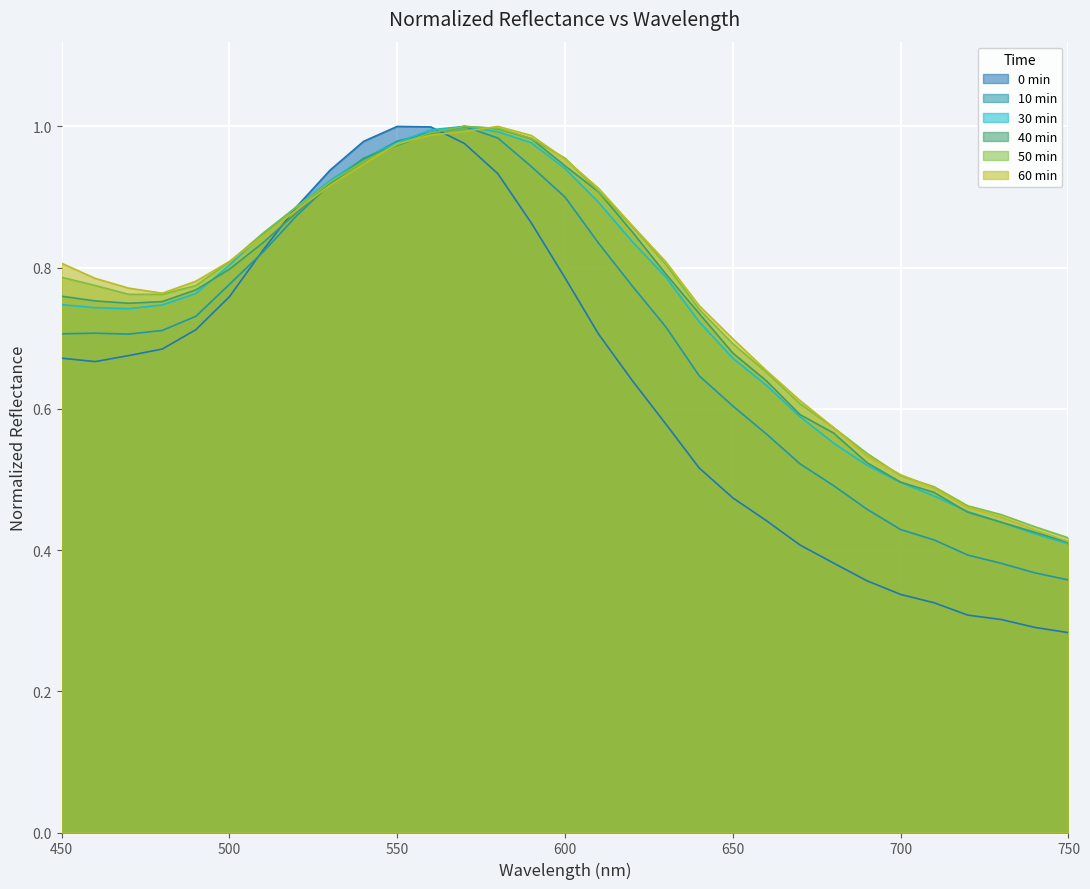

At which label is 60 min closest to 0?

750